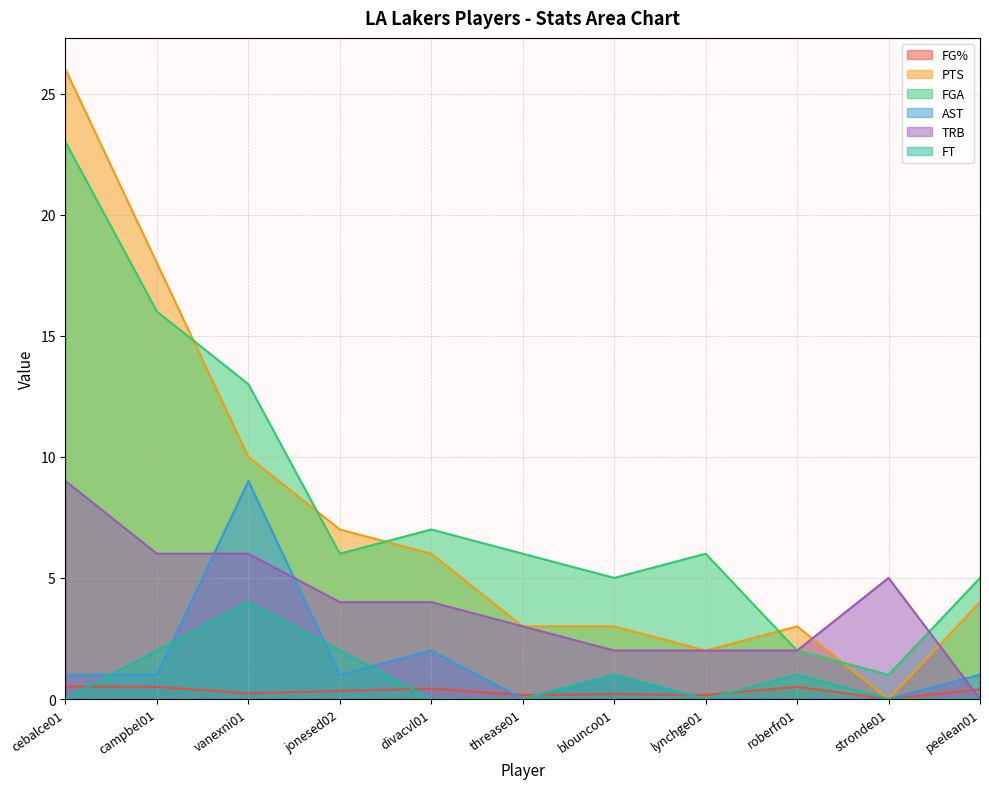

In FT, how many points are lower than both neighbors (excluding endpoints)?

1